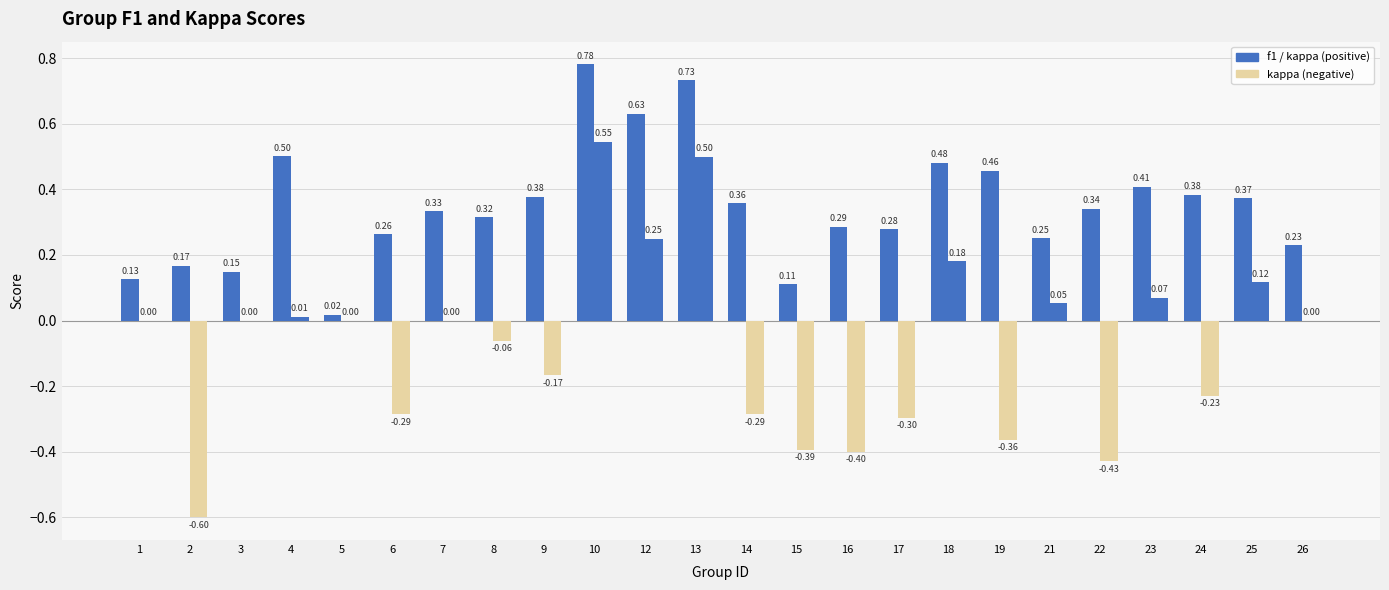

What is the maximum value shown in the chart?

0.8